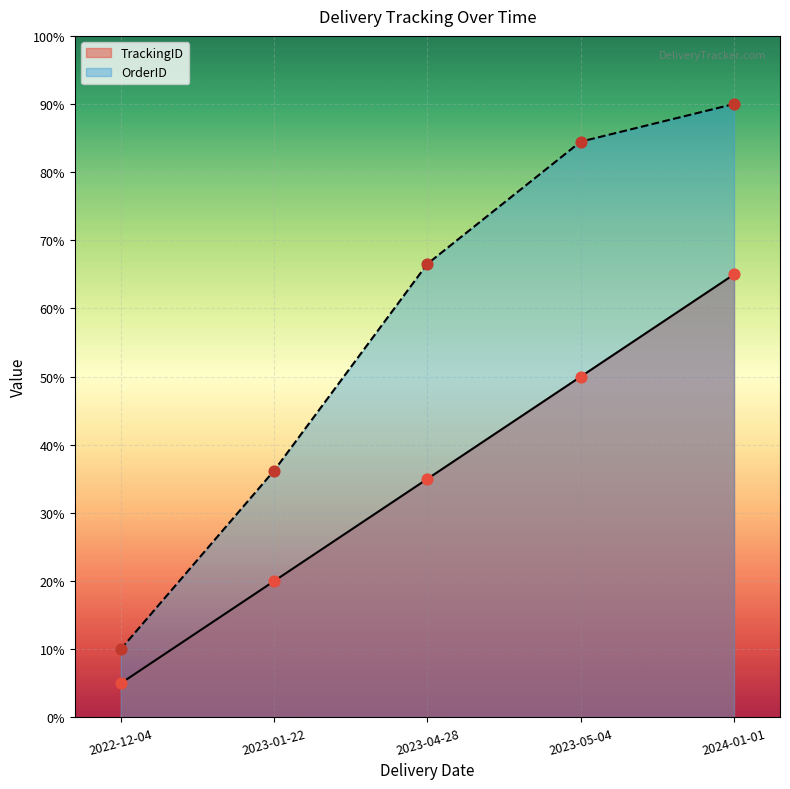

Which series reaches the minimum Y coordinate?

TrackingID